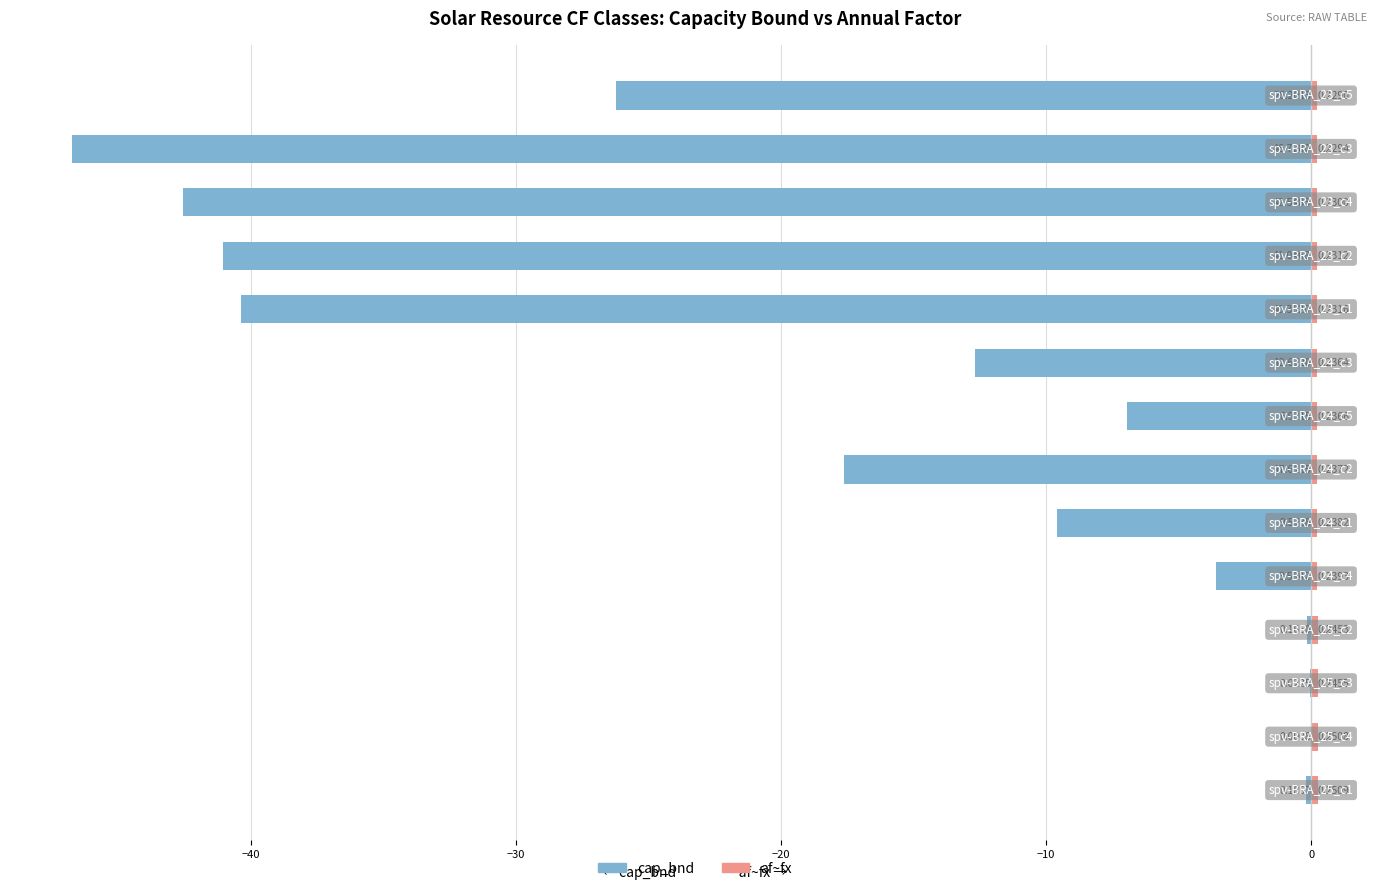

Is the value of cap_bnd at 13 greater than the value of af~fx at 8?

No